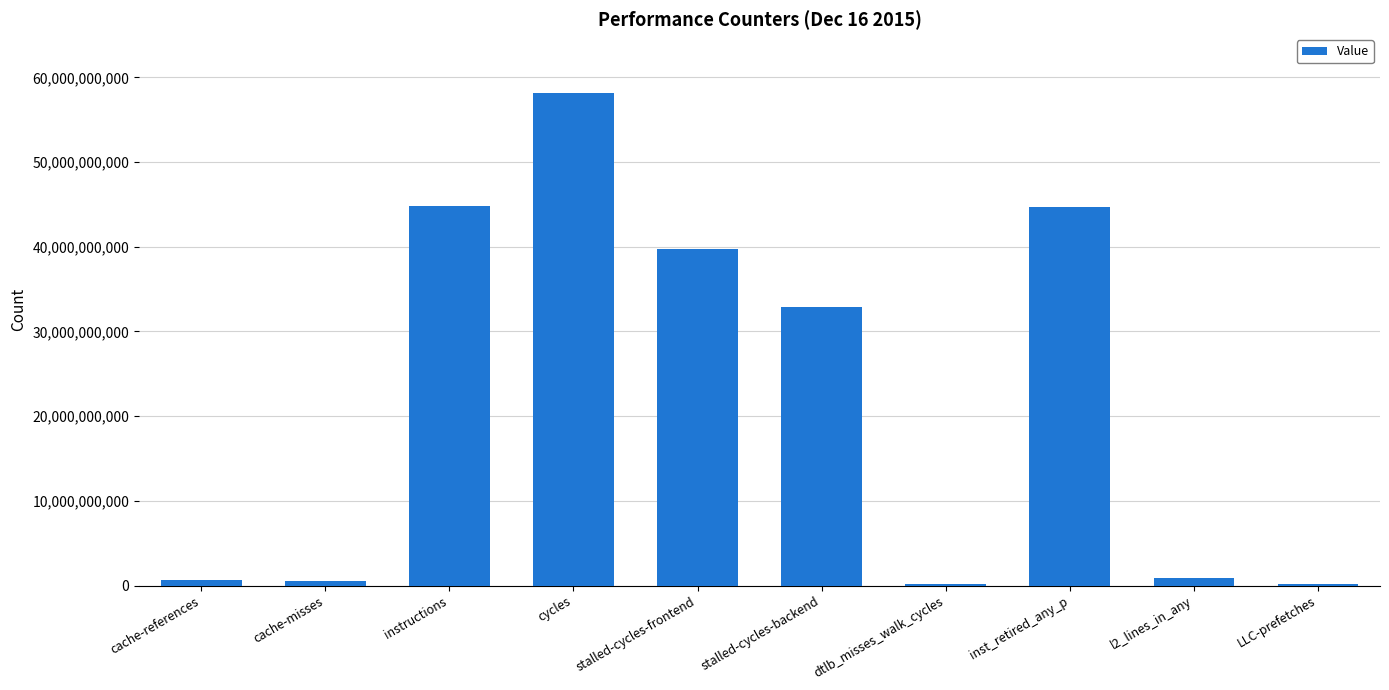

What is the change in value from cache-references to dtlb_misses_walk_cycles?

-390111573